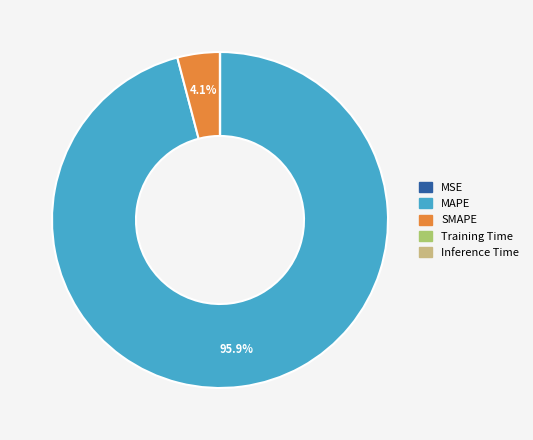

Which slice is the largest?

MAPE